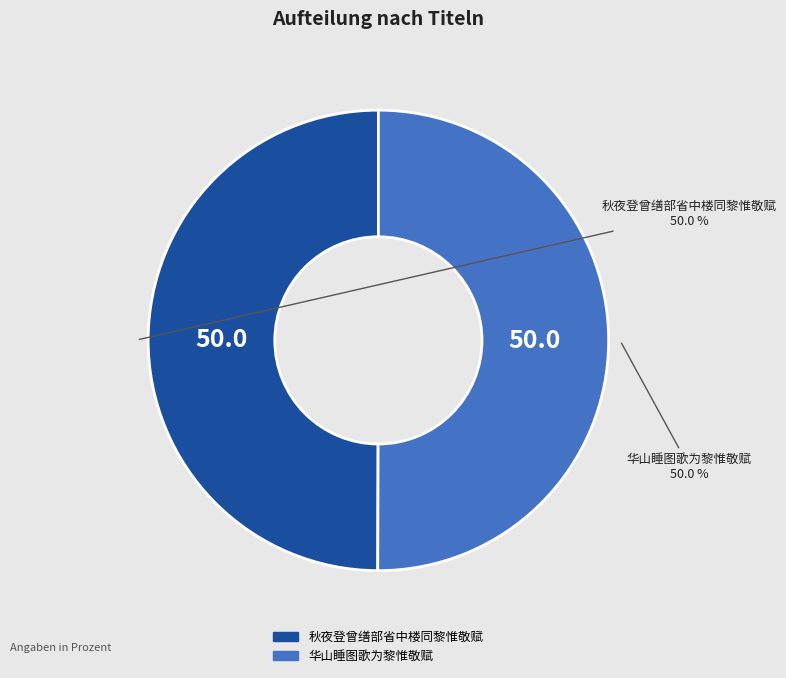

What percentage do 华山睡图歌为黎惟敬赋 and 秋夜登曾缮部省中楼同黎惟敬赋 together represent?

100.0%